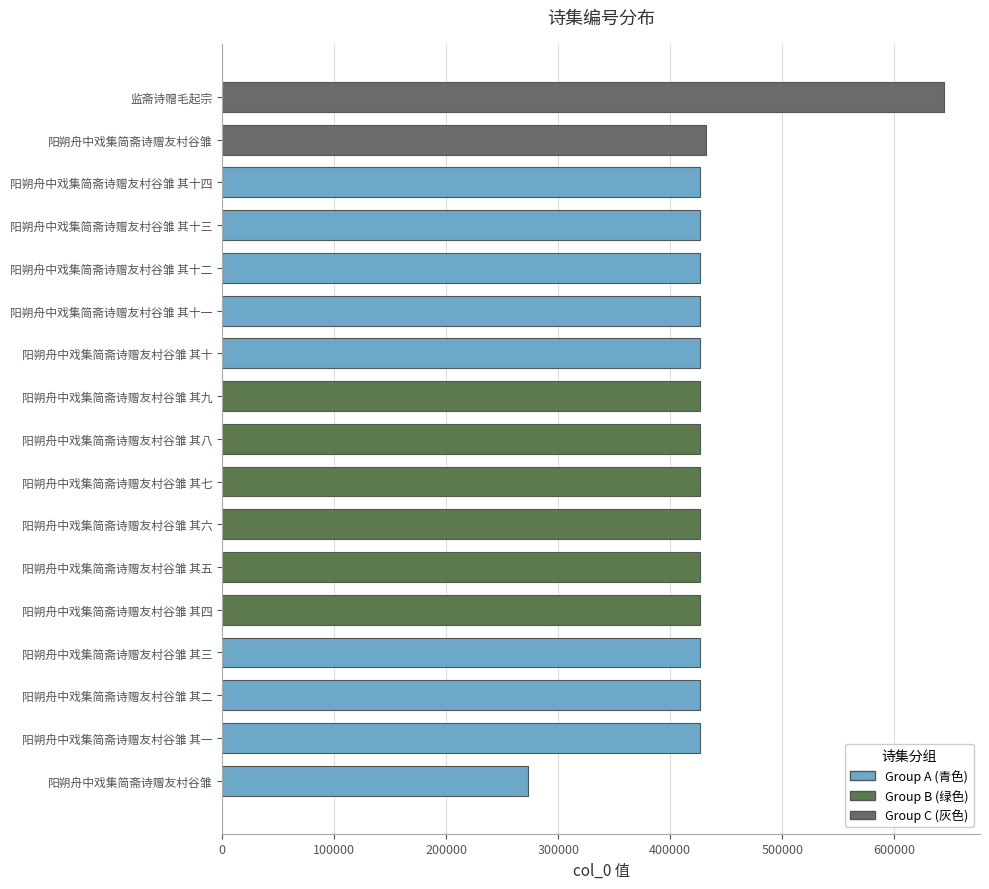

List the labels in order of value, smallest first.

阳朔舟中戏集简斋诗赠友村谷雏, 阳朔舟中戏集简斋诗赠友村谷雏 其一, 阳朔舟中戏集简斋诗赠友村谷雏 其二, 阳朔舟中戏集简斋诗赠友村谷雏 其三, 阳朔舟中戏集简斋诗赠友村谷雏 其四, 阳朔舟中戏集简斋诗赠友村谷雏 其五, 阳朔舟中戏集简斋诗赠友村谷雏 其六, 阳朔舟中戏集简斋诗赠友村谷雏 其七, 阳朔舟中戏集简斋诗赠友村谷雏 其八, 阳朔舟中戏集简斋诗赠友村谷雏 其九, 阳朔舟中戏集简斋诗赠友村谷雏 其十, 阳朔舟中戏集简斋诗赠友村谷雏 其十一, 阳朔舟中戏集简斋诗赠友村谷雏 其十二, 阳朔舟中戏集简斋诗赠友村谷雏 其十三, 阳朔舟中戏集简斋诗赠友村谷雏 其十四, 阳朔舟中戏集简斋诗赠友村谷雏, 监斋诗赠毛起宗